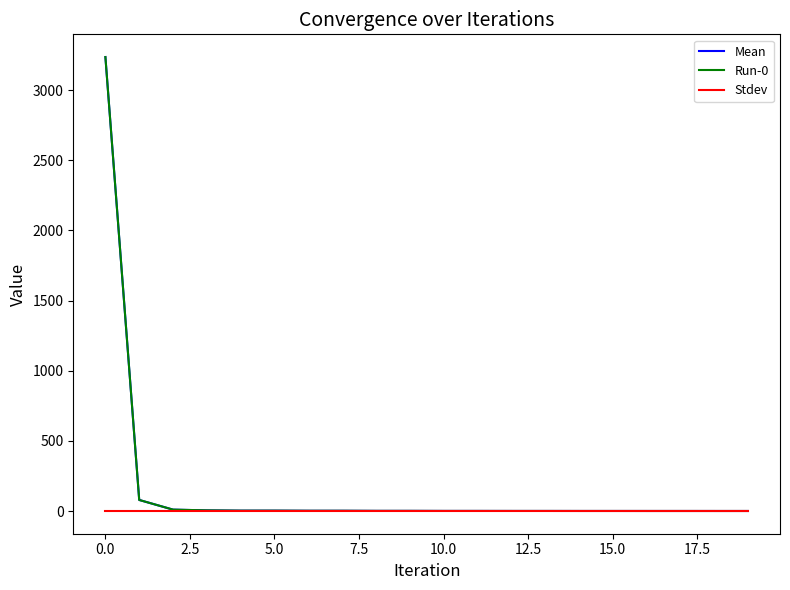

Is this an area chart (filled region under the line)?

No